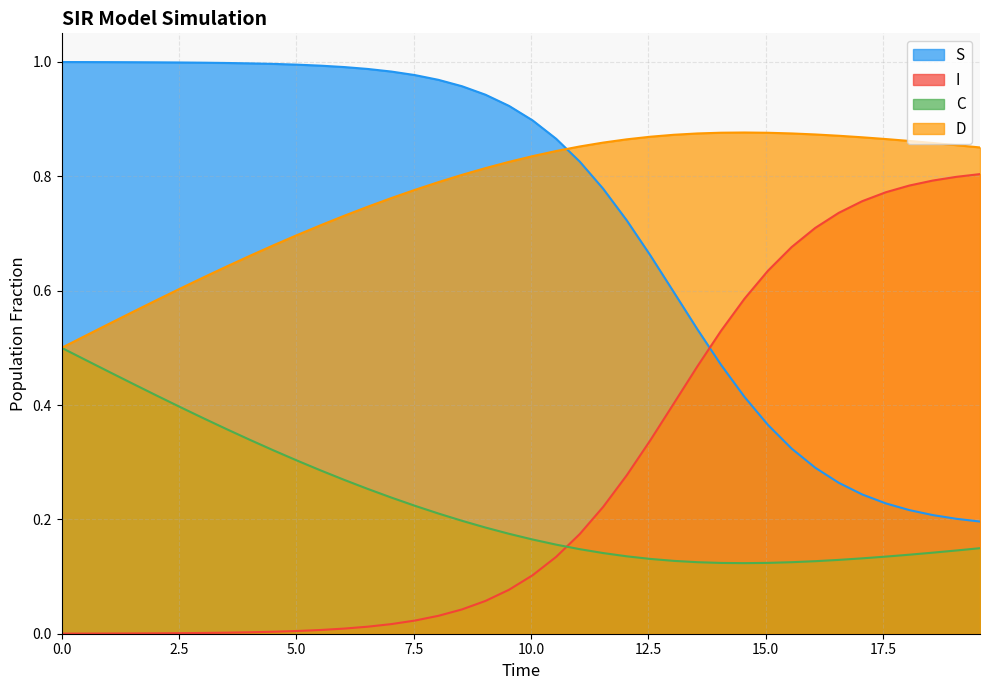

Which series has the largest total across all categories?

D